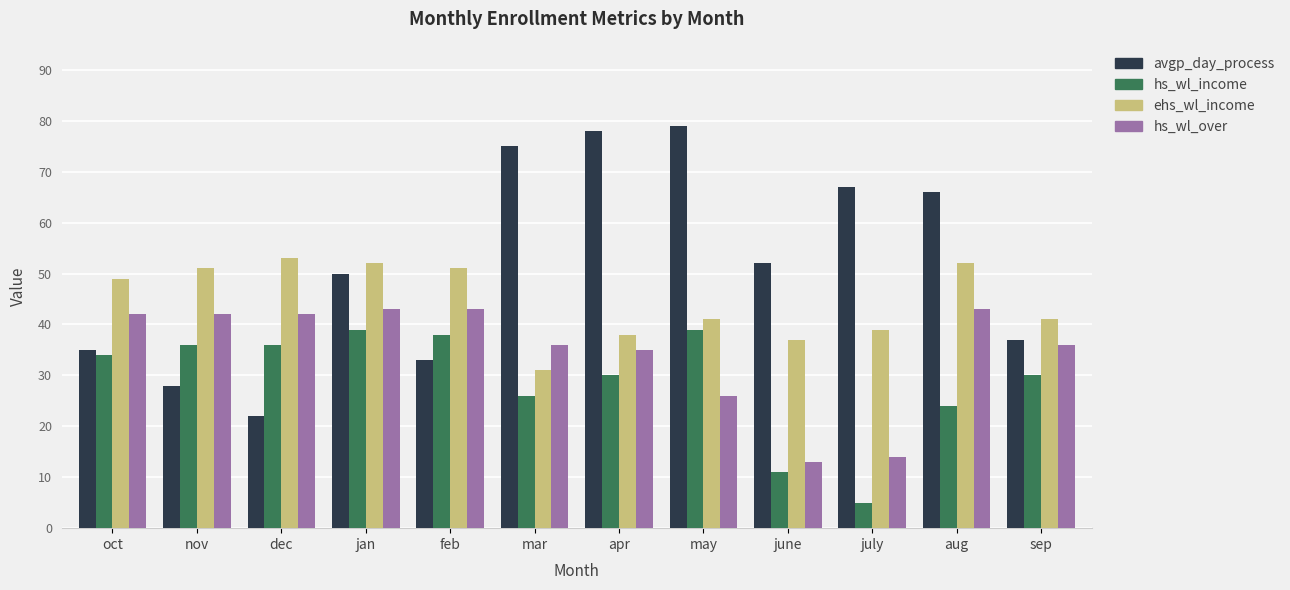

At which category does the chart reach its peak across all series?

may